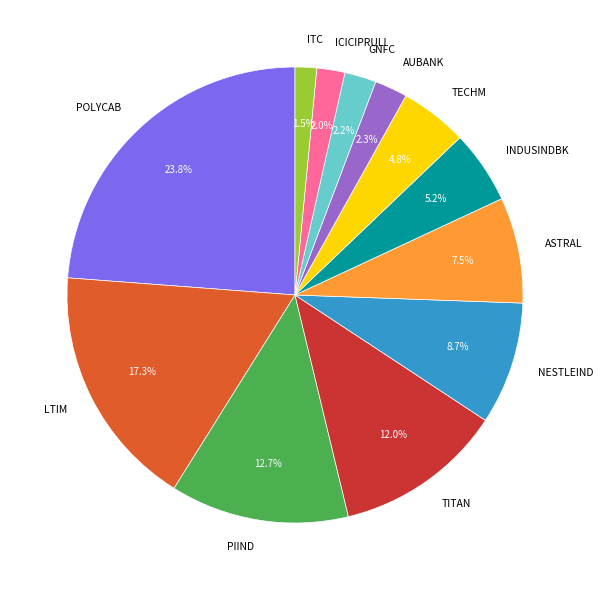

What is the largest slice in the pie chart?

POLYCAB